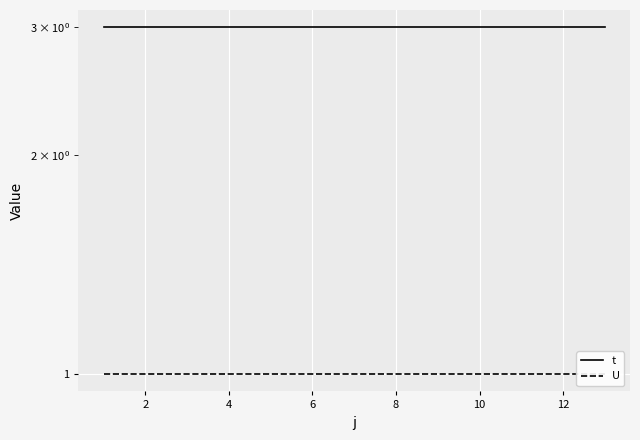

What is the value of the U point at the 4th from the left?

1